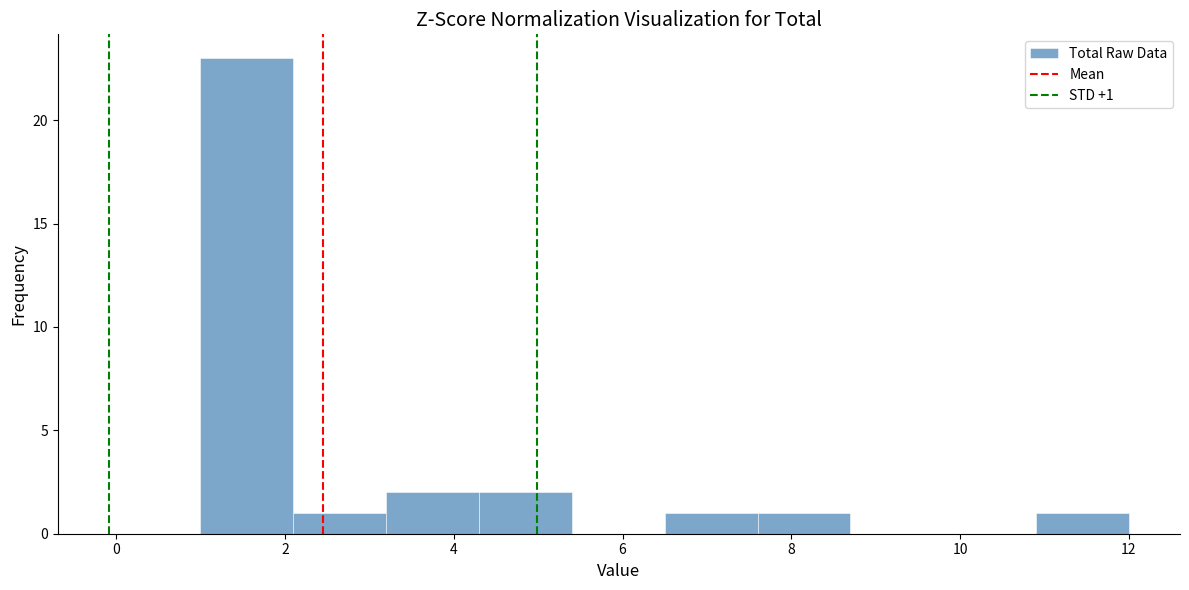

Which range on the x-axis has the tallest bar?

1.0 to 2.1